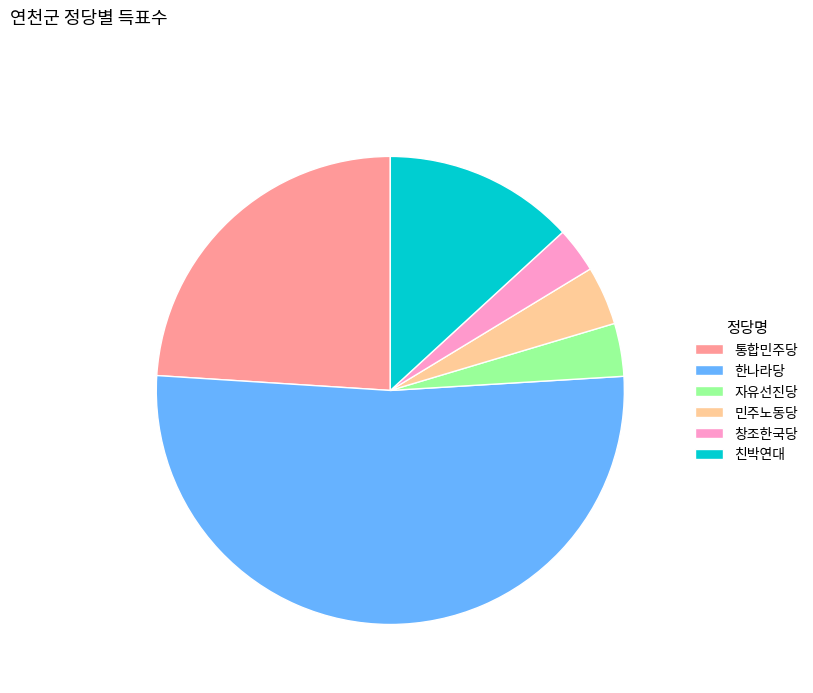

Which slice is the smallest?

창조한국당